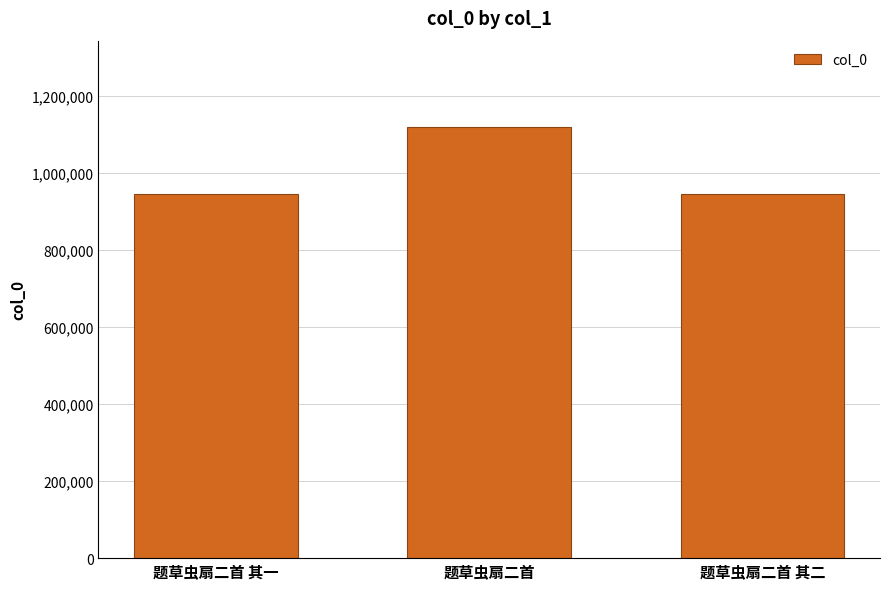

At which label is the value closest to 1032008?

题草虫扇二首 其一